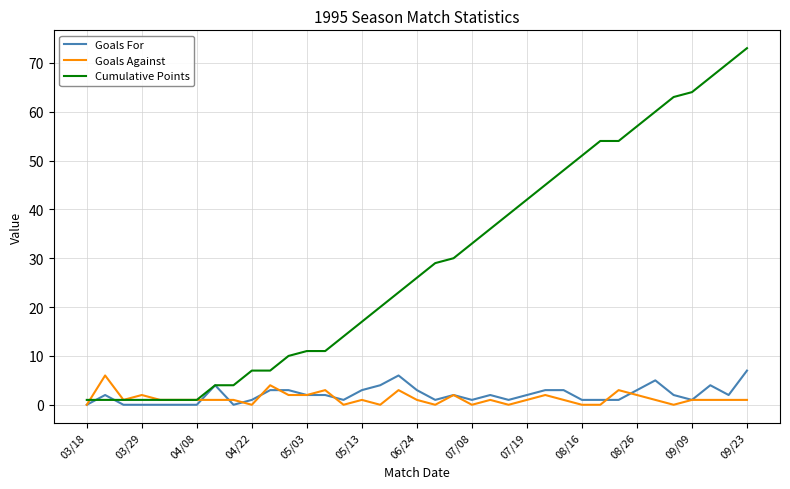

Which series has the largest total across all categories?

Cumulative Points